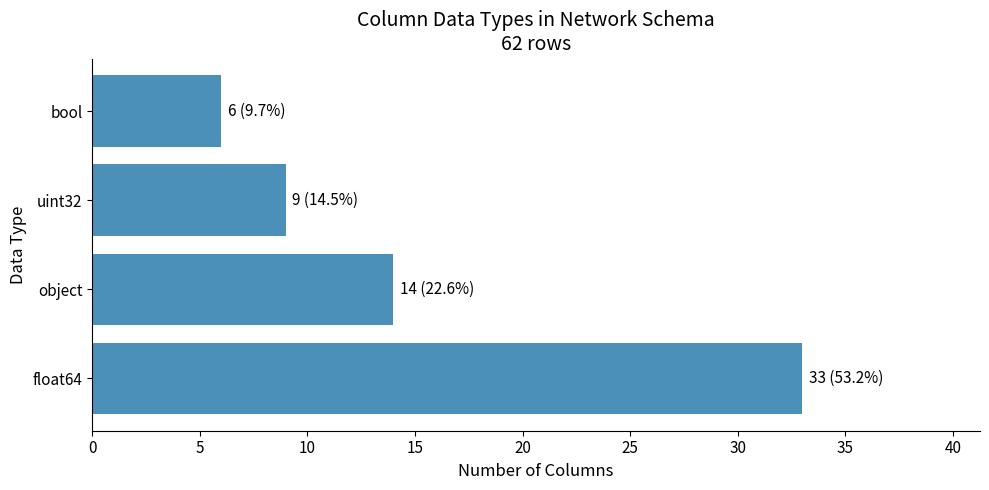

The chart shows a value of 9 at uint32. True or false?

True